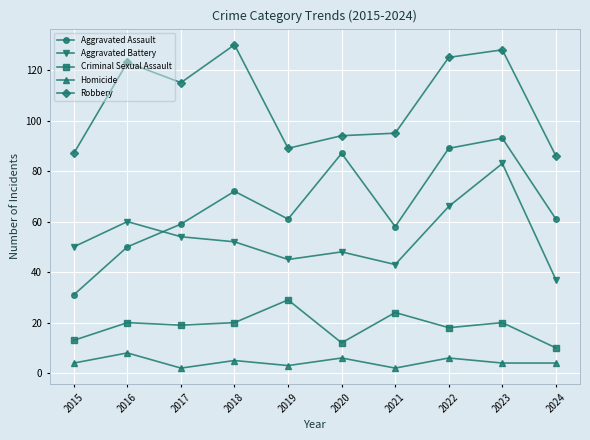

The value of Aggravated Assault at 2024 is 12. True or false?

False